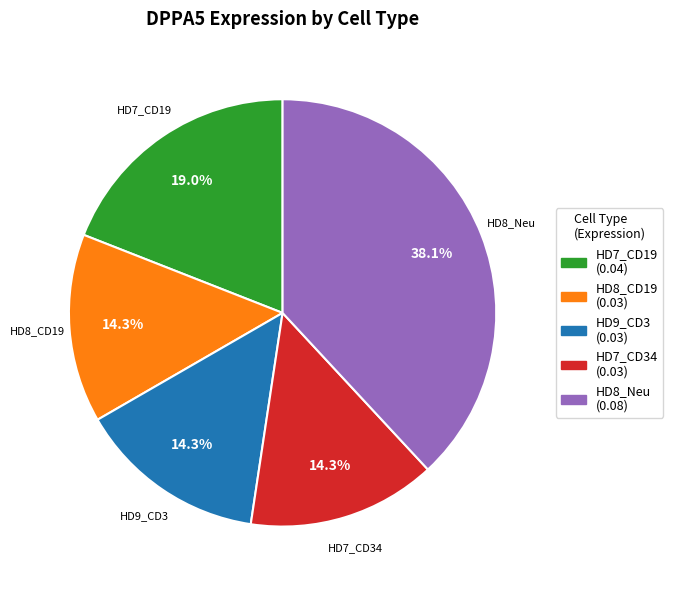

Does any single category account for the majority?

No